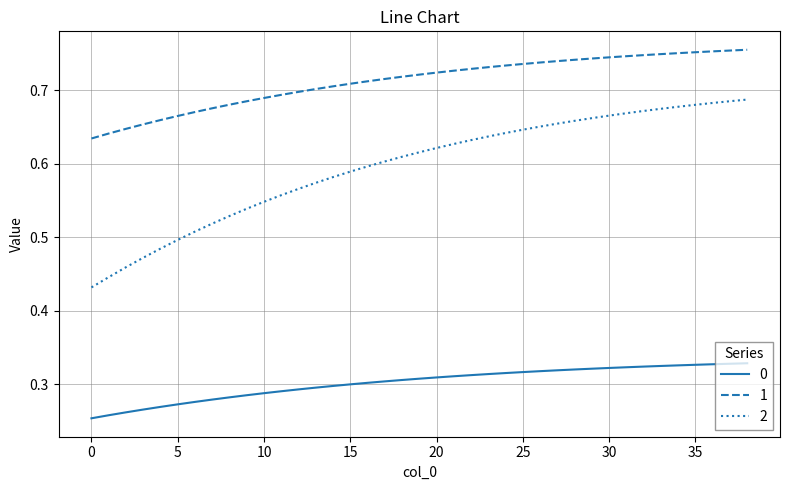

Rank the series by their average value, from lowest to highest.

0, 2, 1